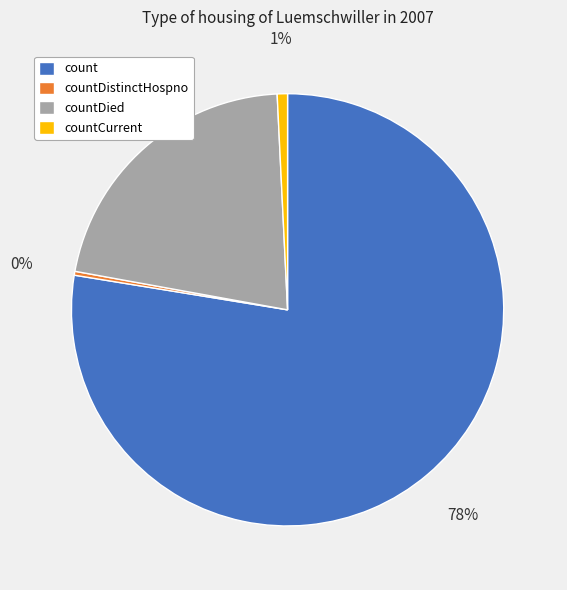

To the nearest percent, what portion does count represent?

78%